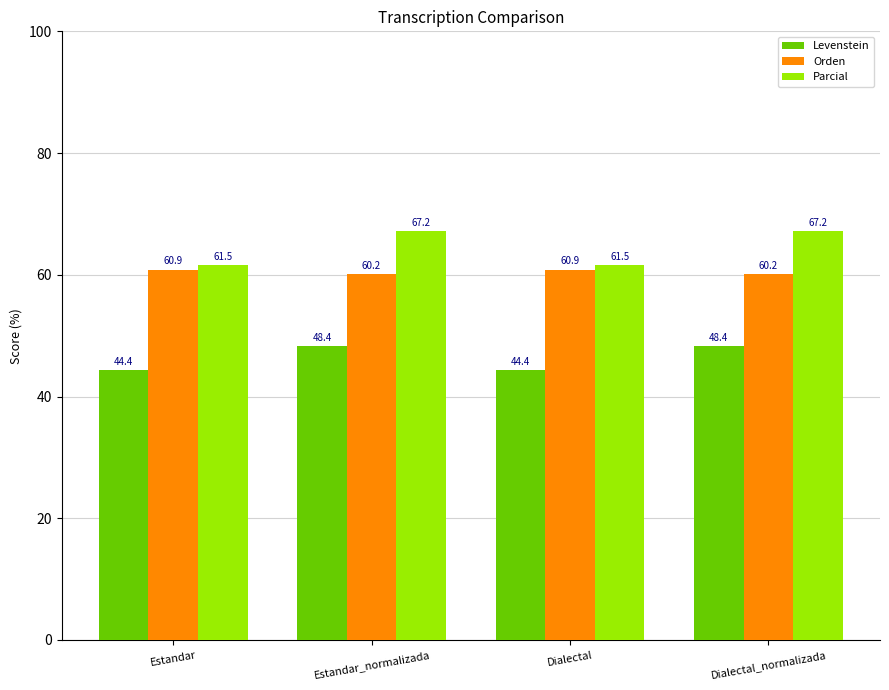

The value of Levenstein at Dialectal_normalizada is 20.8. True or false?

False